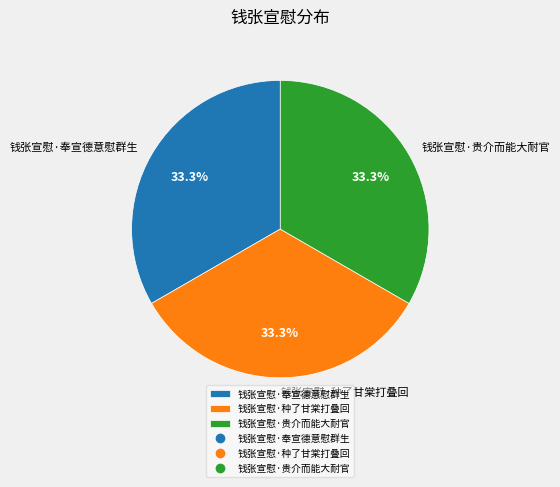

Does 钱张宣慰·贵介而能大耐官 account for over 50% of the chart?

No